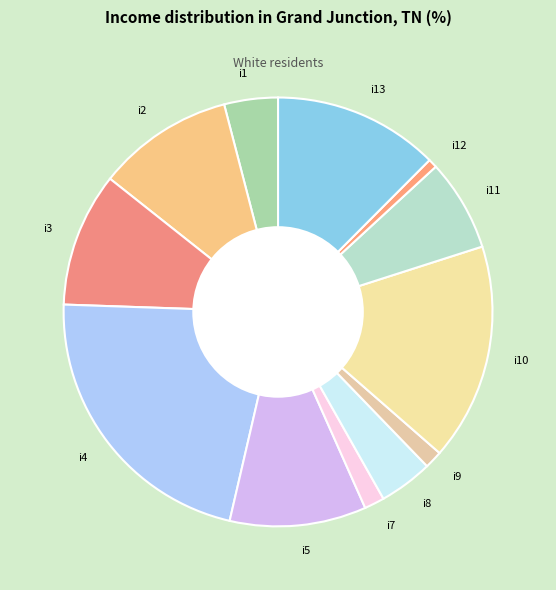

What is the ratio of the value at i4 to the value at i8?

5.4